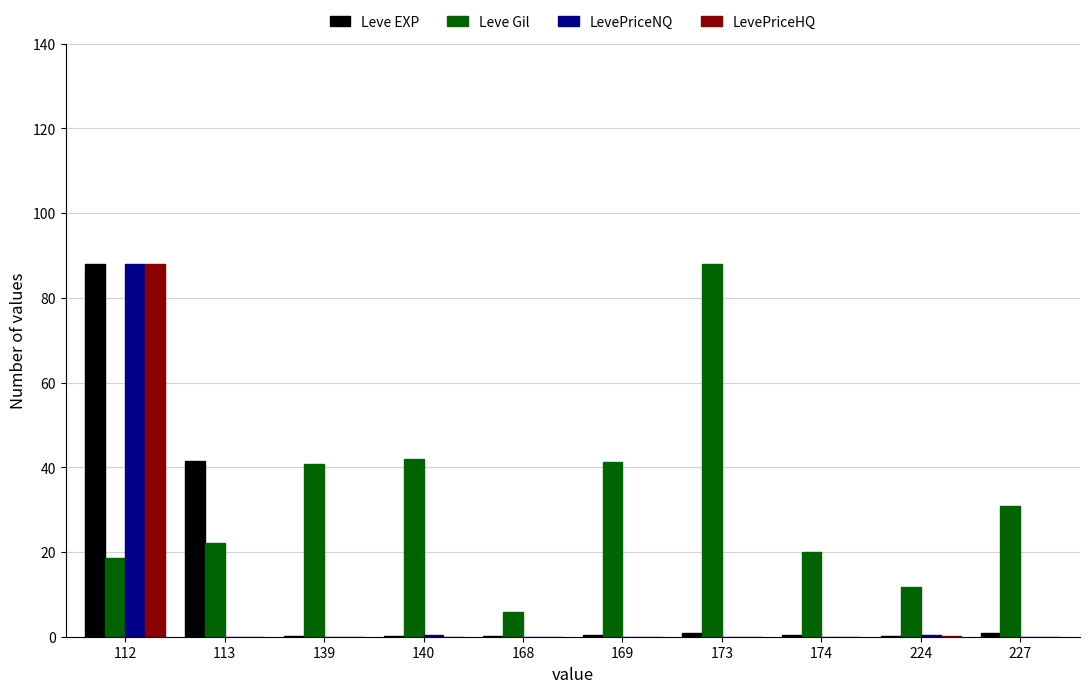

At which category is the sum across all series the highest?

112